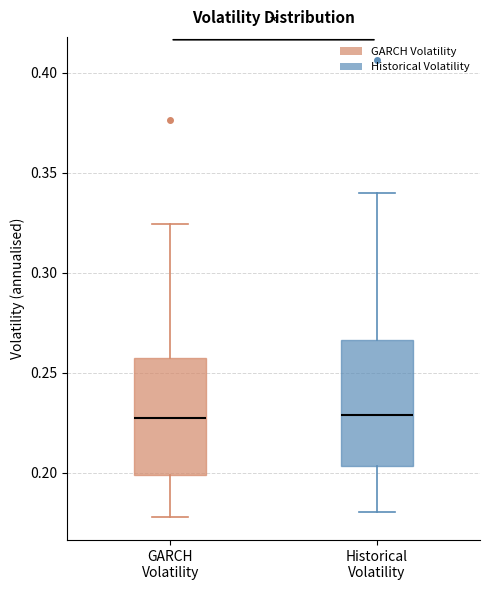

Reading left to right, transcribe this box plot: for each box, give where its median line is, the range the box spans, and where its two whiskers end, as read against the y-axis. The values are not printed on the chart, so give them approximately, as read against the axis.

GARCH Volatility: median 0.225, box 0.200 to 0.260, whiskers 0.180 to 0.325
Historical Volatility: median 0.230, box 0.205 to 0.265, whiskers 0.180 to 0.340